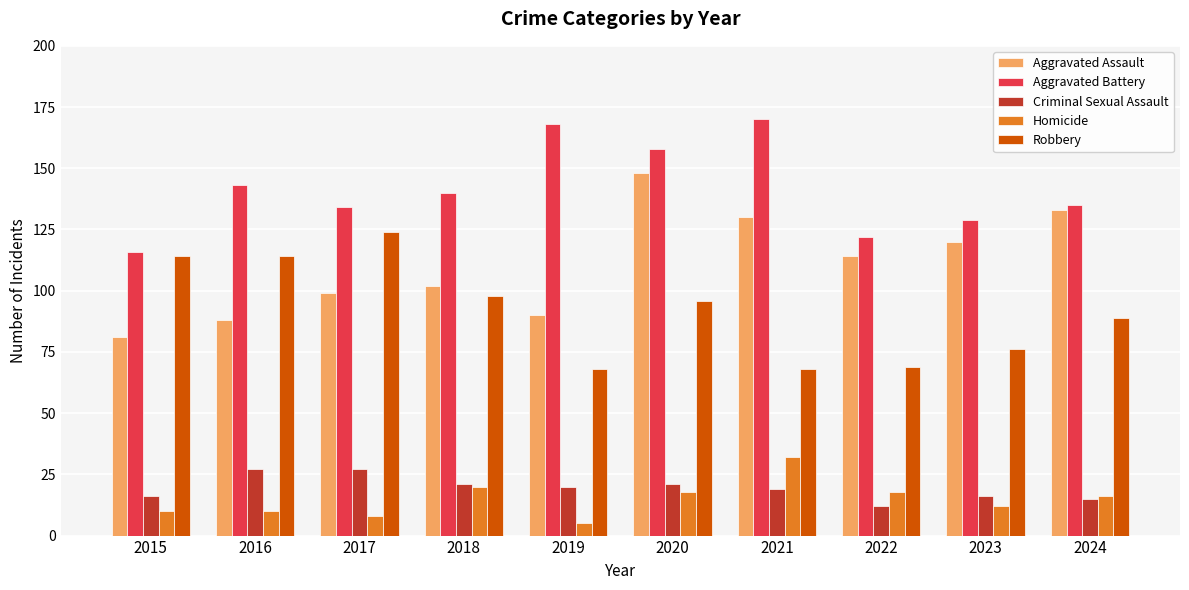

What is the difference between the second highest and minimum values in the Robbery series?

46